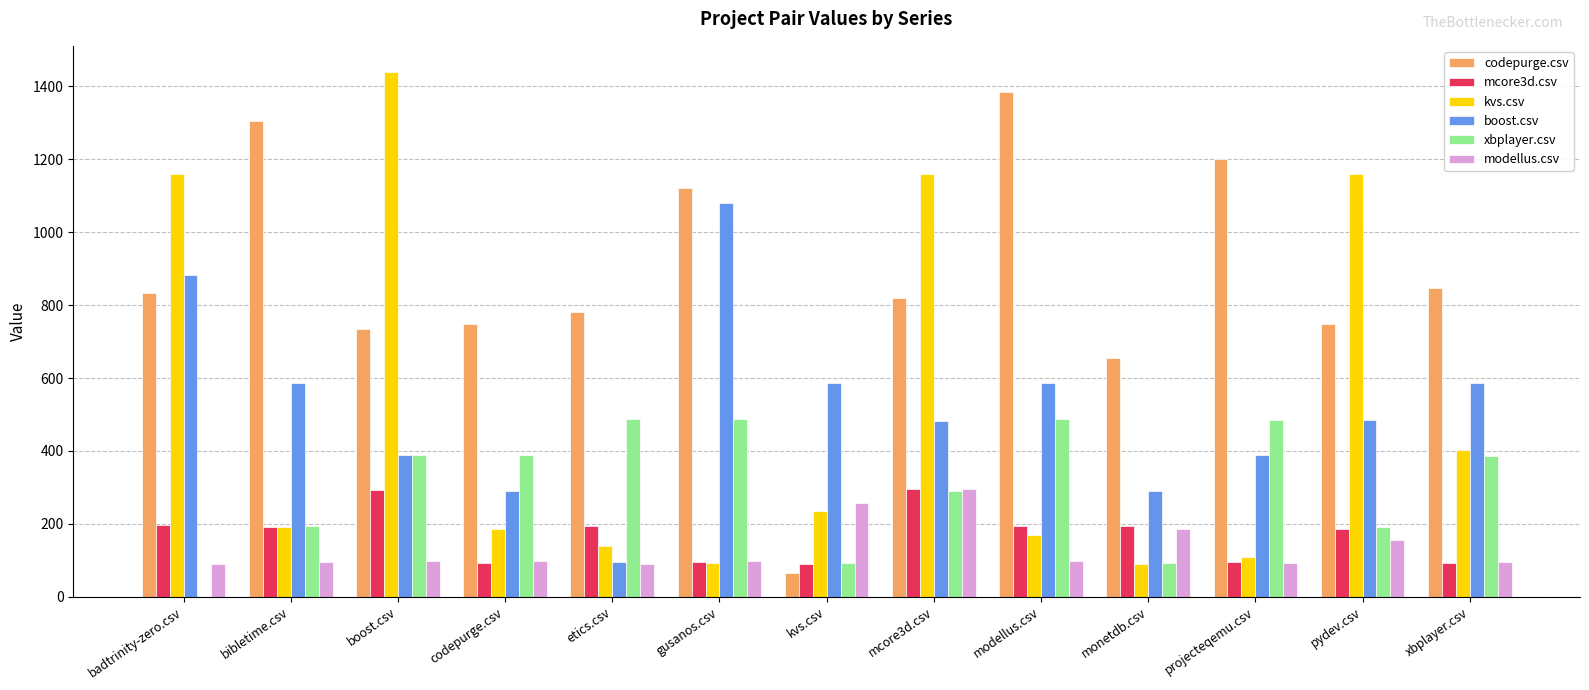

What value does the codepurge.csv series have at bibletime.csv?

1305.0